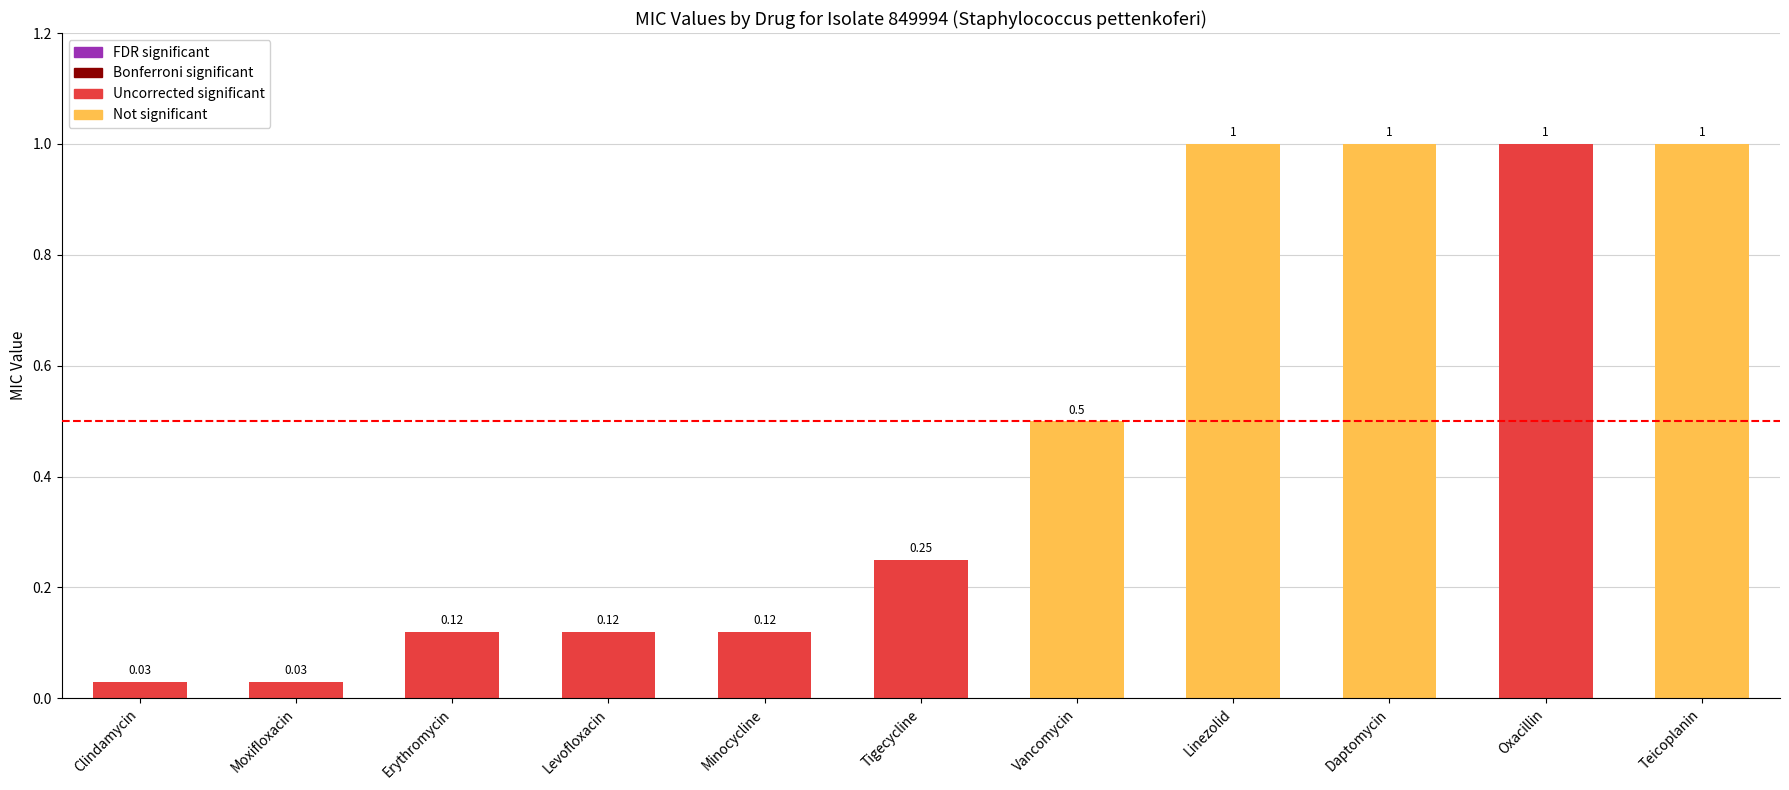

The chart shows a value of 0.4 at Oxacillin. True or false?

False